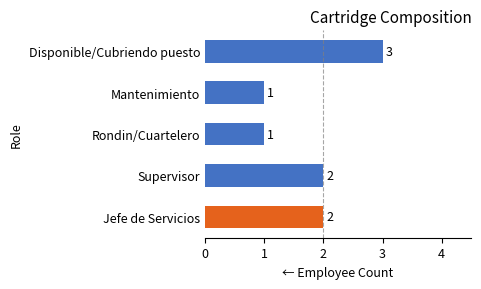

What is the average value?

2